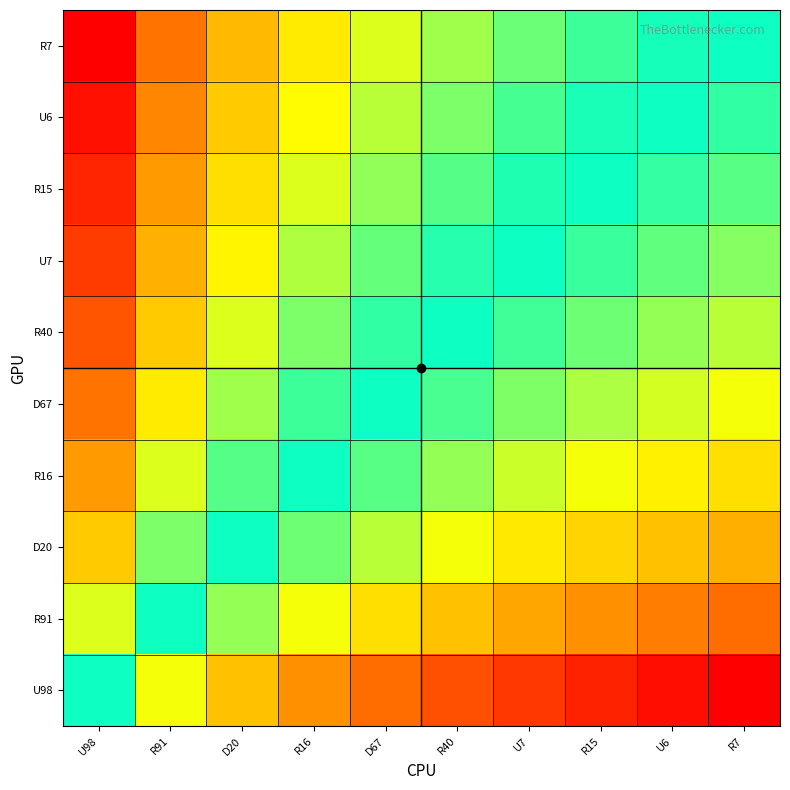

At which category is the sum across all series the highest?

U98